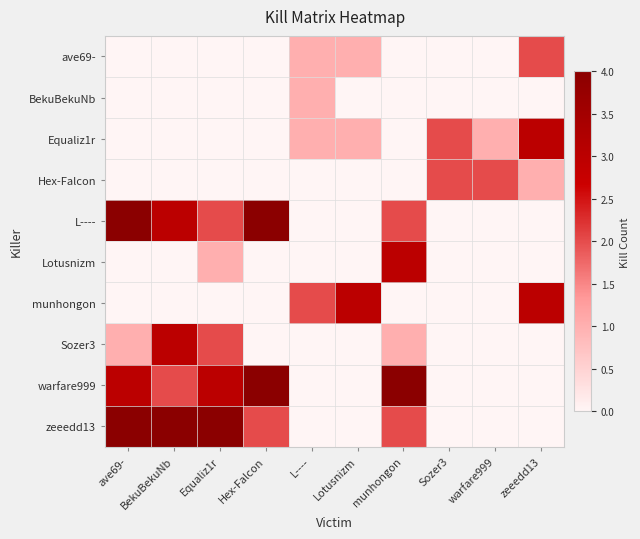

At how many categories does at least one series exceed 3?

5